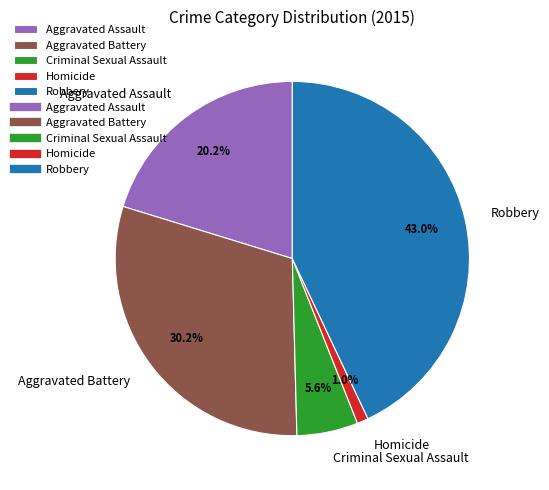

Which has a higher value, Aggravated Battery or Robbery?

Robbery